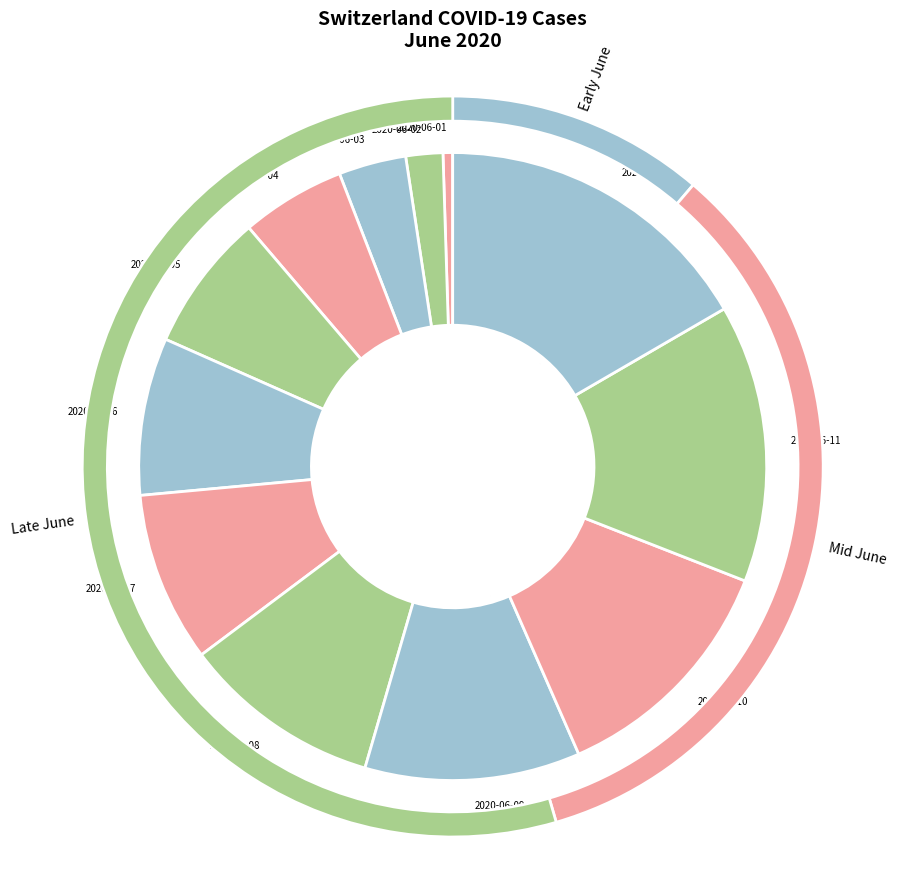

The 2020-06-11 slice represents 7% of the pie. True or false?

False